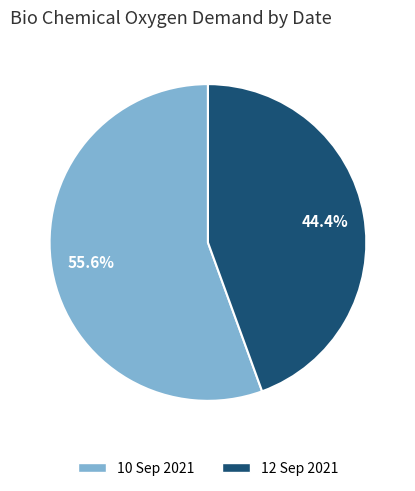

Does 12 Sep 2021 represent more than half of the total?

No